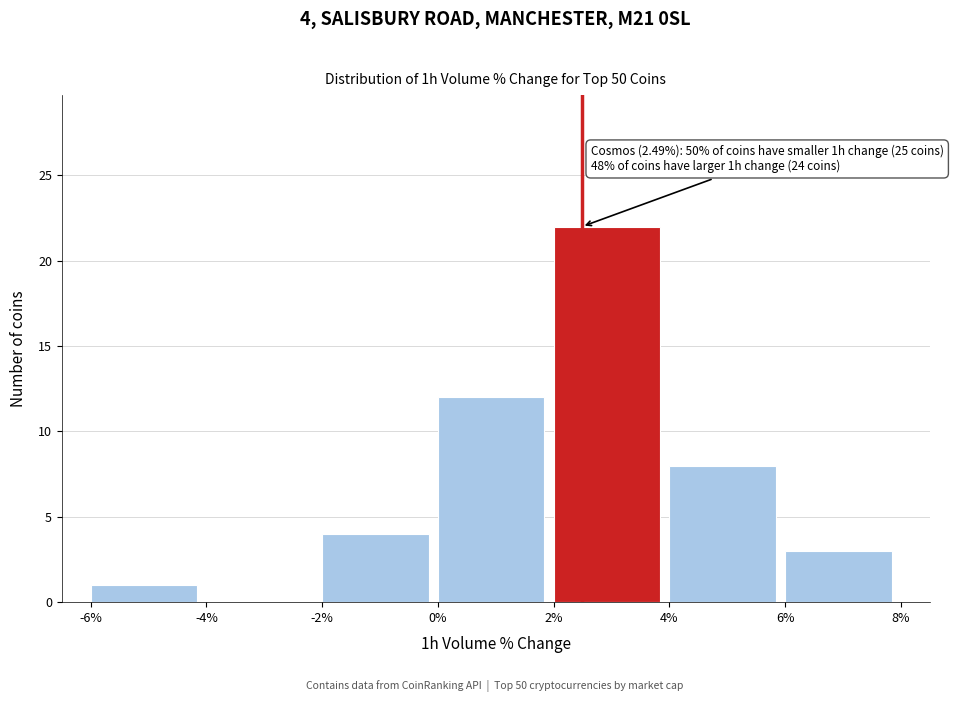

Which range on the x-axis has the tallest bar?

2% to 4%